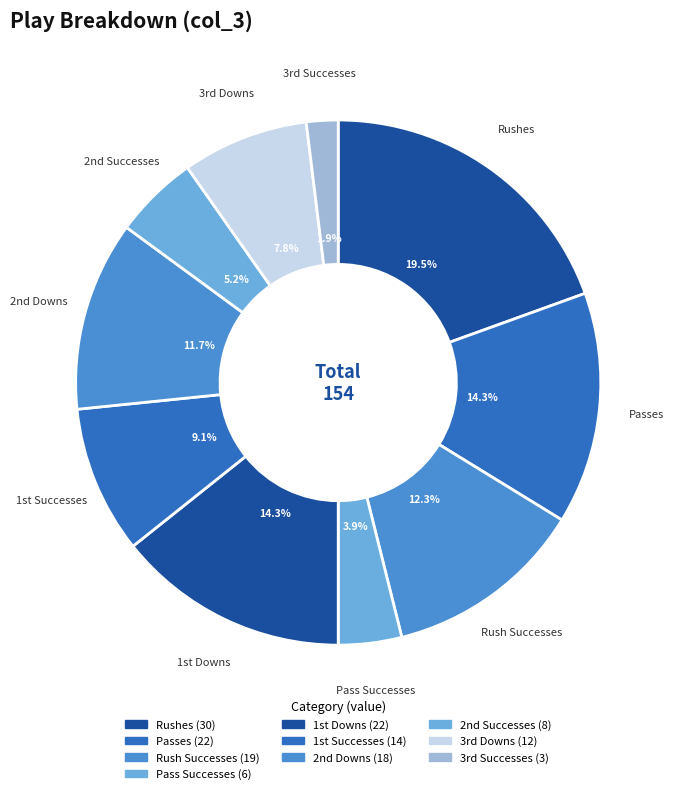

The Rushes slice represents 19% of the pie. True or false?

True